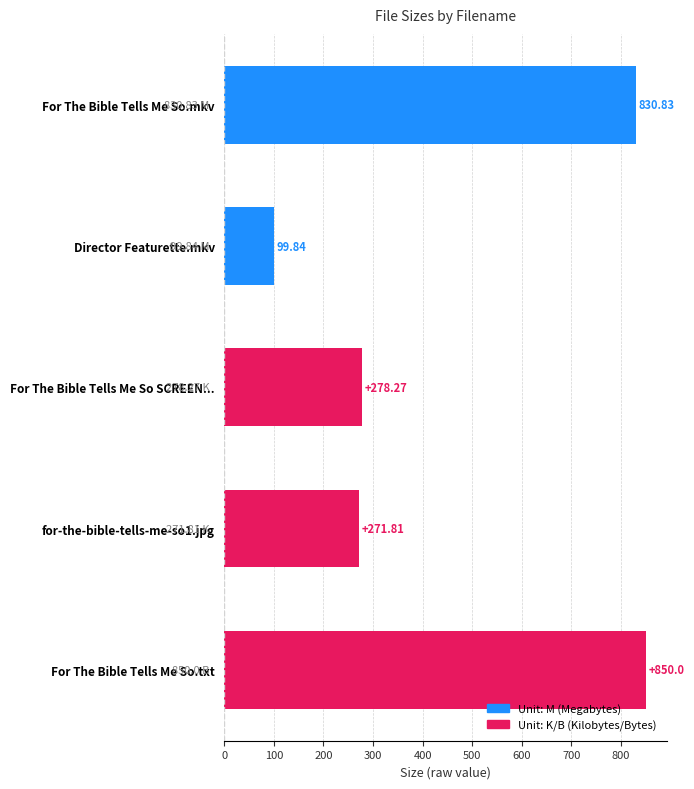

Rank the categories by value from lowest to highest.

Director Featurette.mkv, for-the-bible-tells-me-so1.jpg, For The Bible Tells Me So SCREEN..., For The Bible Tells Me So.mkv, For The Bible Tells Me So.txt